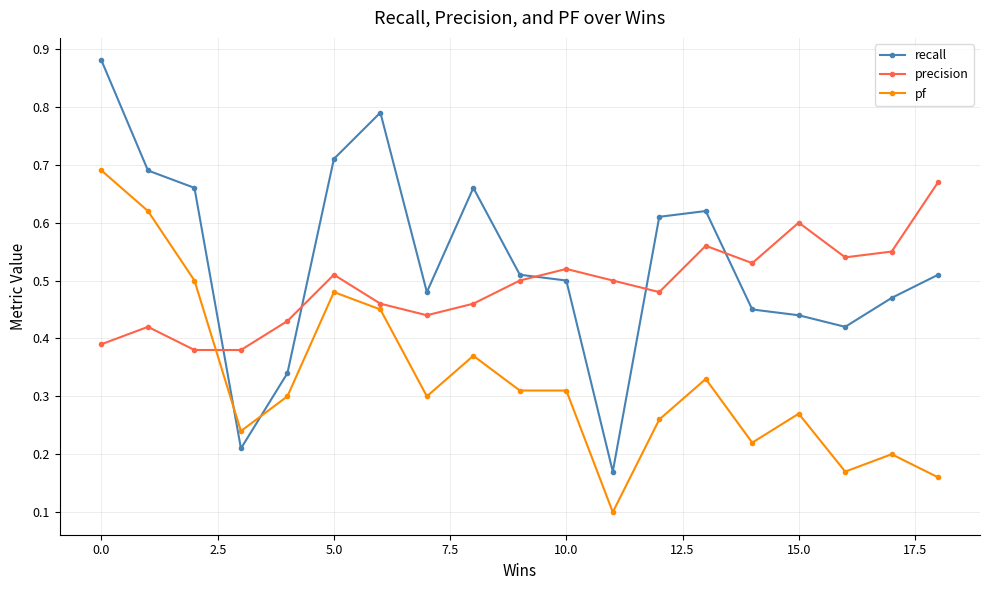

How many recall values are between 0 and 1?

19